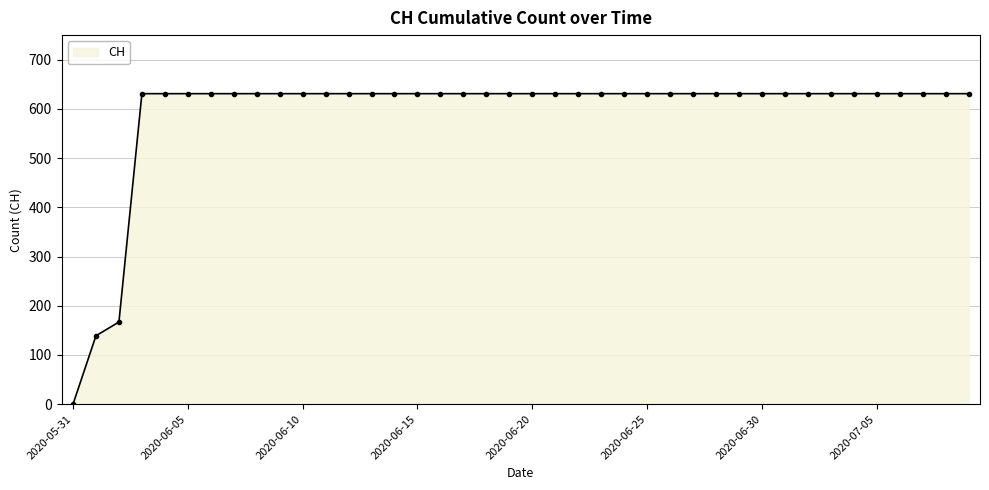

What is the sum of all values?

23653